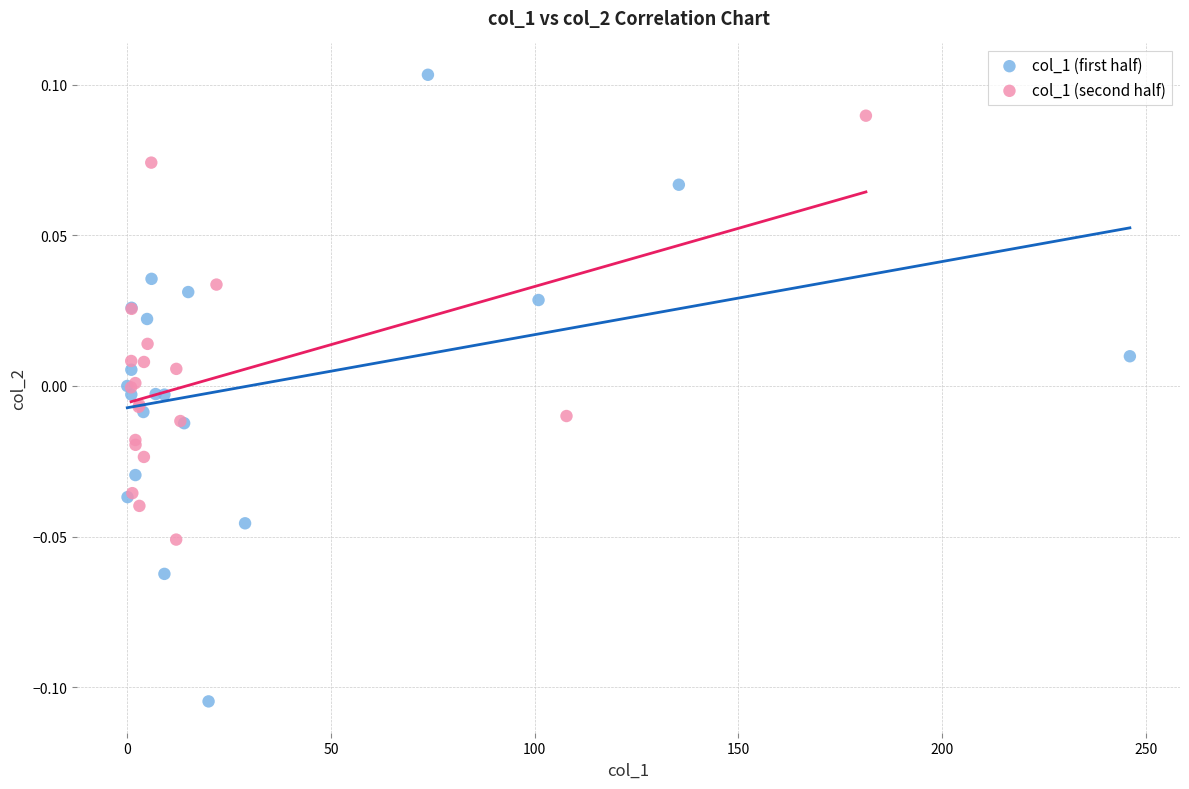

Which series has the widest spread of Y values?

col_1 (first half)